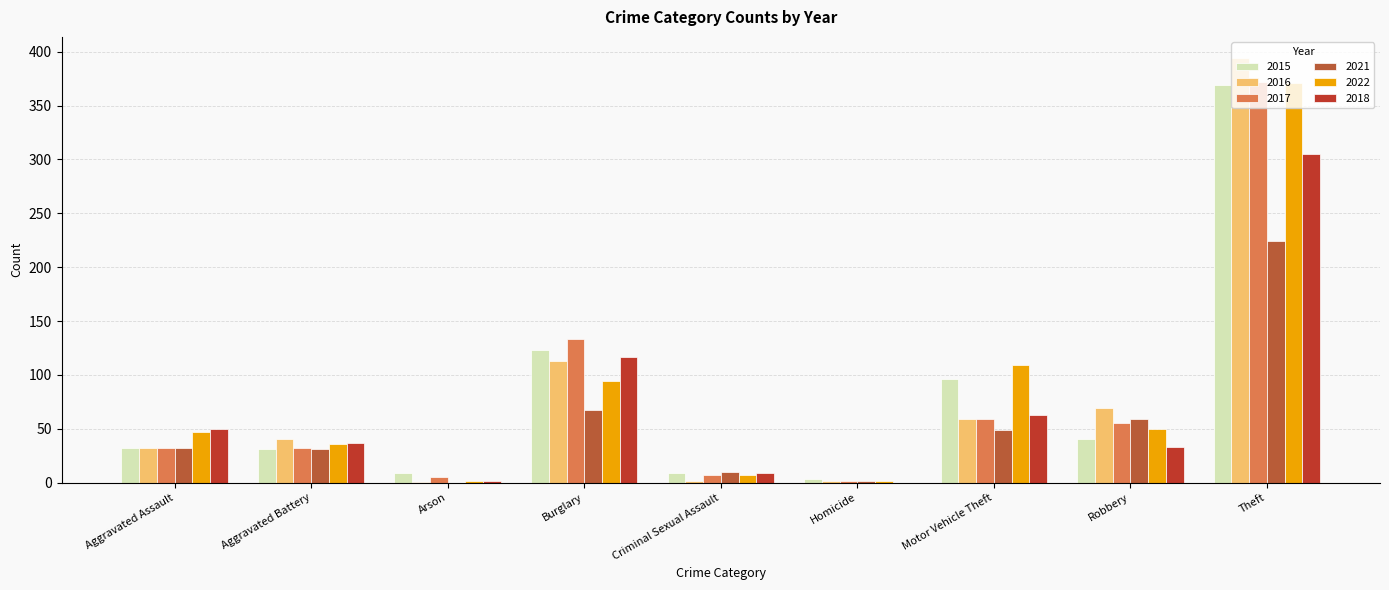

How many distinct data groups are displayed?

6